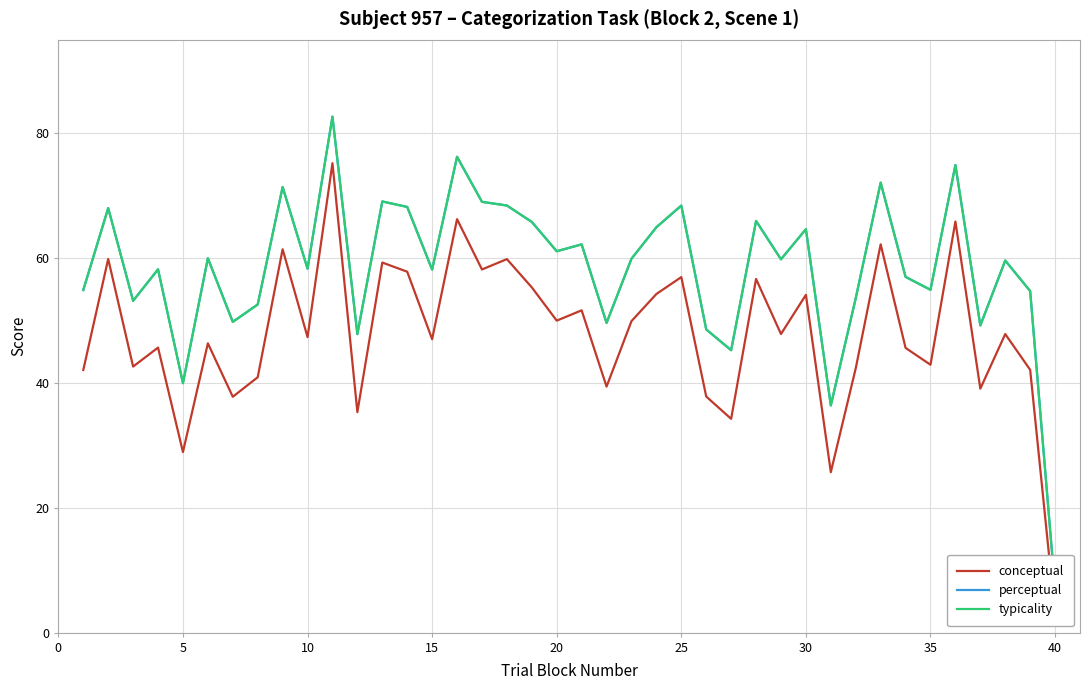

Which series has the largest range (max minus min)?

perceptual